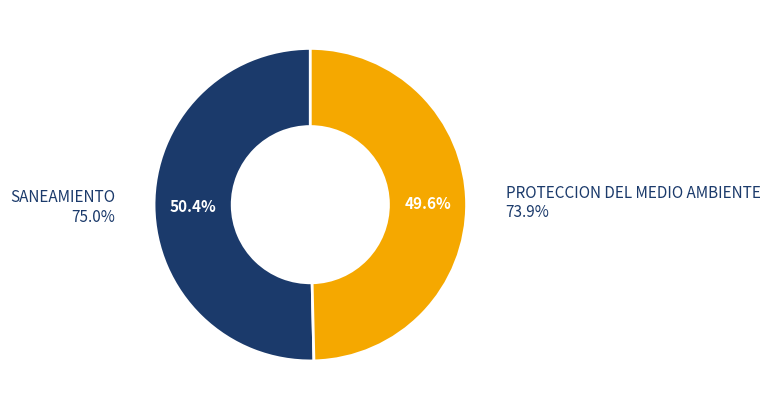

What is the majority slice?

SANEAMIENTO